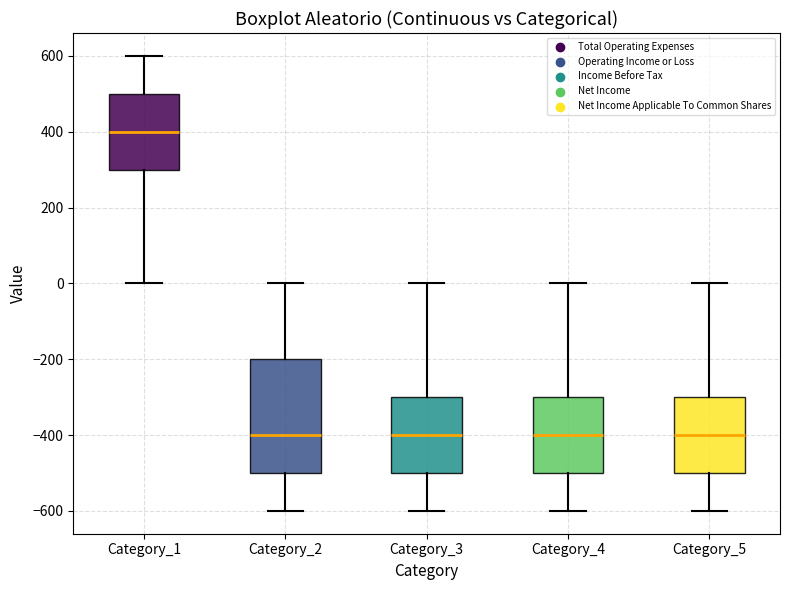

Reading left to right, read every box against the y-axis: the position of its median line, the range the box covers, and the ends of its whiskers. The values are not printed on the chart, so give them approximately, as read against the axis.

Category_1: median 400, box 300 to 500, whiskers 0 to 600
Category_2: median -400, box -500 to -200, whiskers -600 to 0
Category_3: median -400, box -500 to -300, whiskers -600 to 0
Category_4: median -400, box -500 to -300, whiskers -600 to 0
Category_5: median -400, box -500 to -300, whiskers -600 to 0